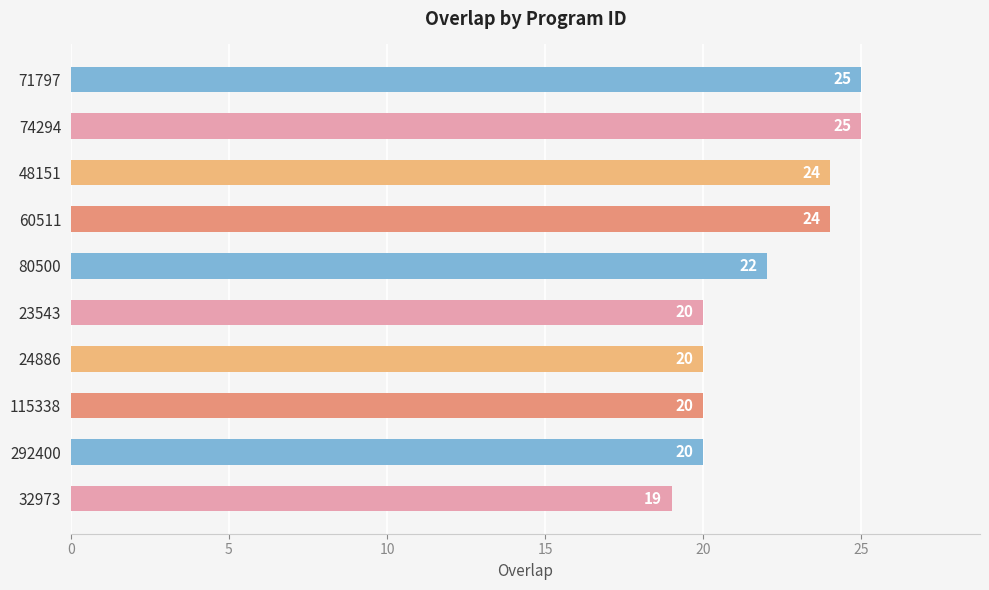

The value at 32973 is 19. True or false?

True